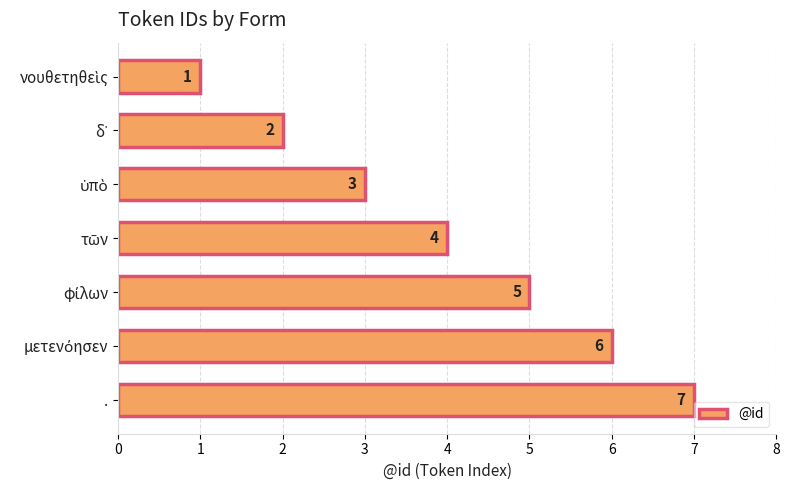

What is the average value?

4